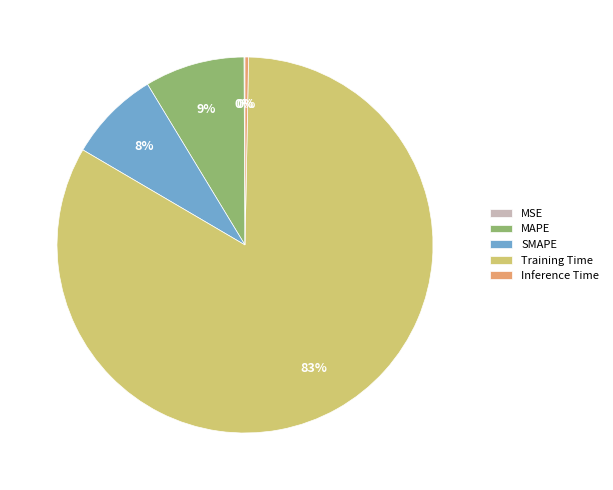

To the nearest percent, what is the average slice percentage?

20%